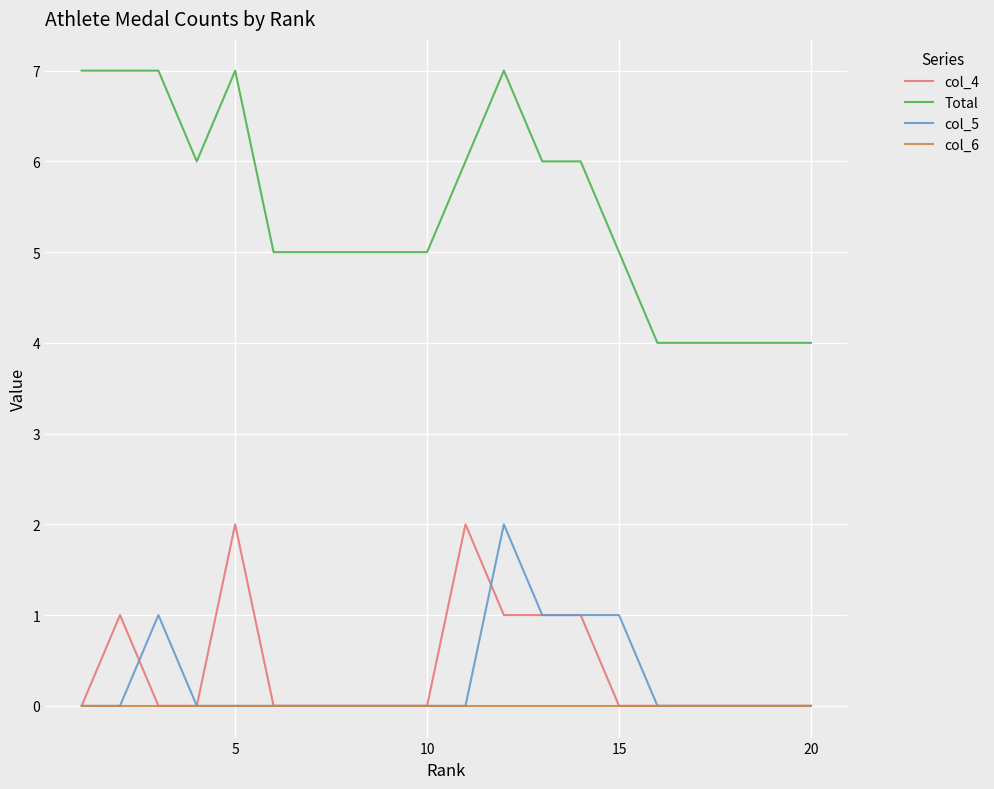

Which series has the largest total across all categories?

Total